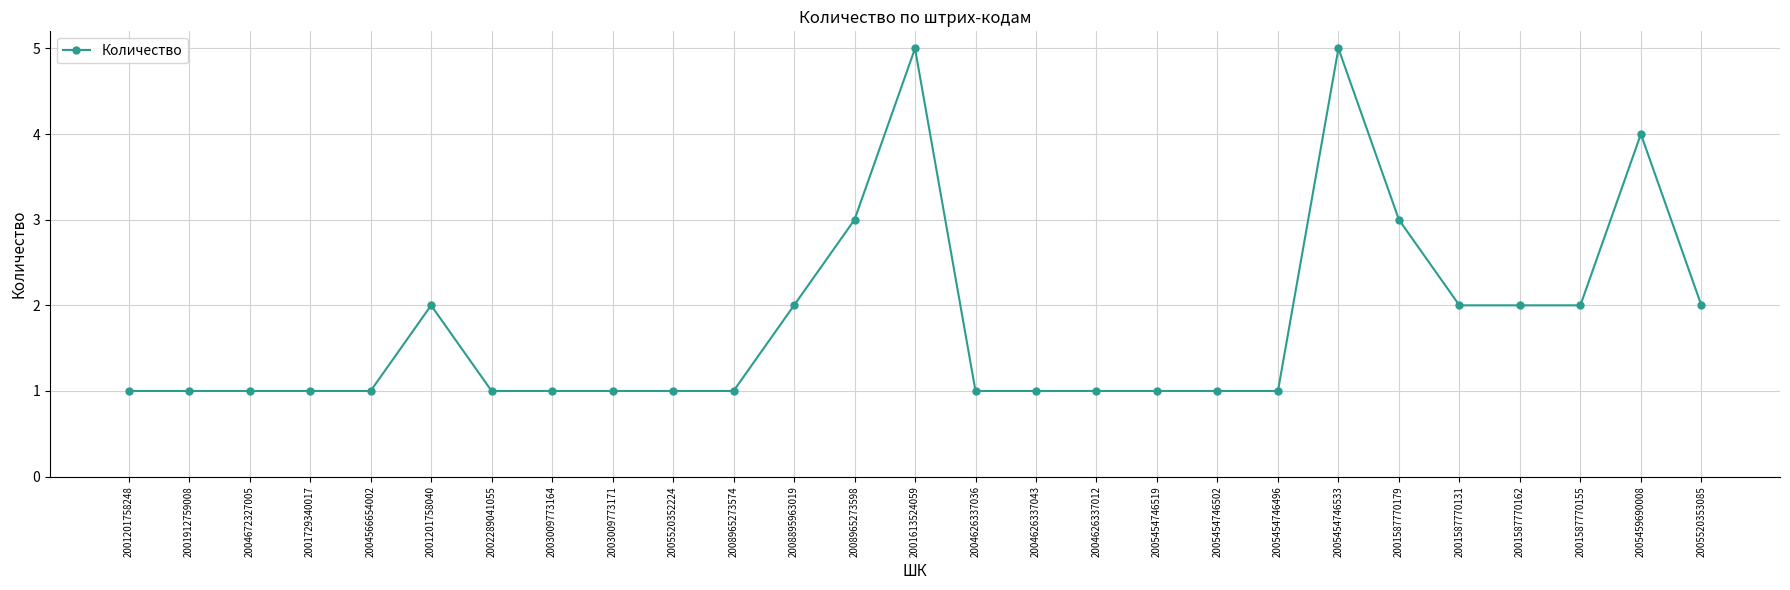

What is the minimum value shown in the chart?

1